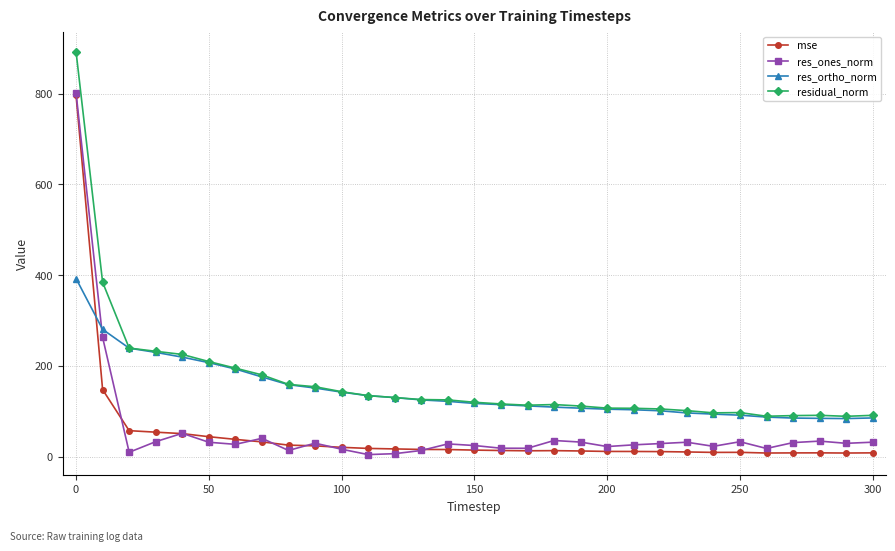

What is the highest value of the mse series?

795.8